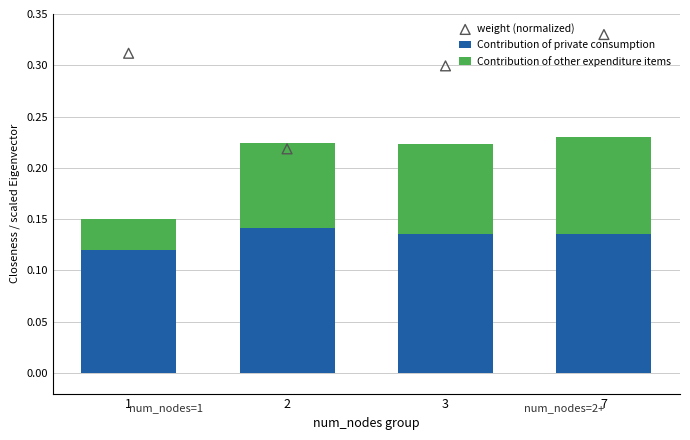

What is the total value across all series at 3?

0.5